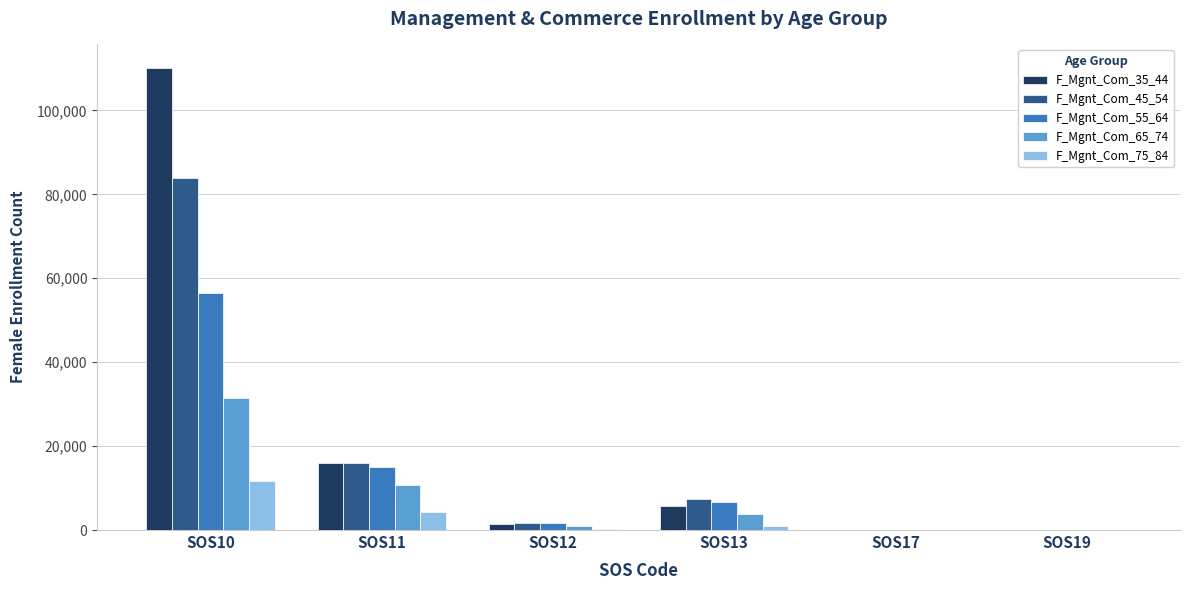

Where is F_Mgnt_Com_75_84 nearest to the value 5835?

SOS11